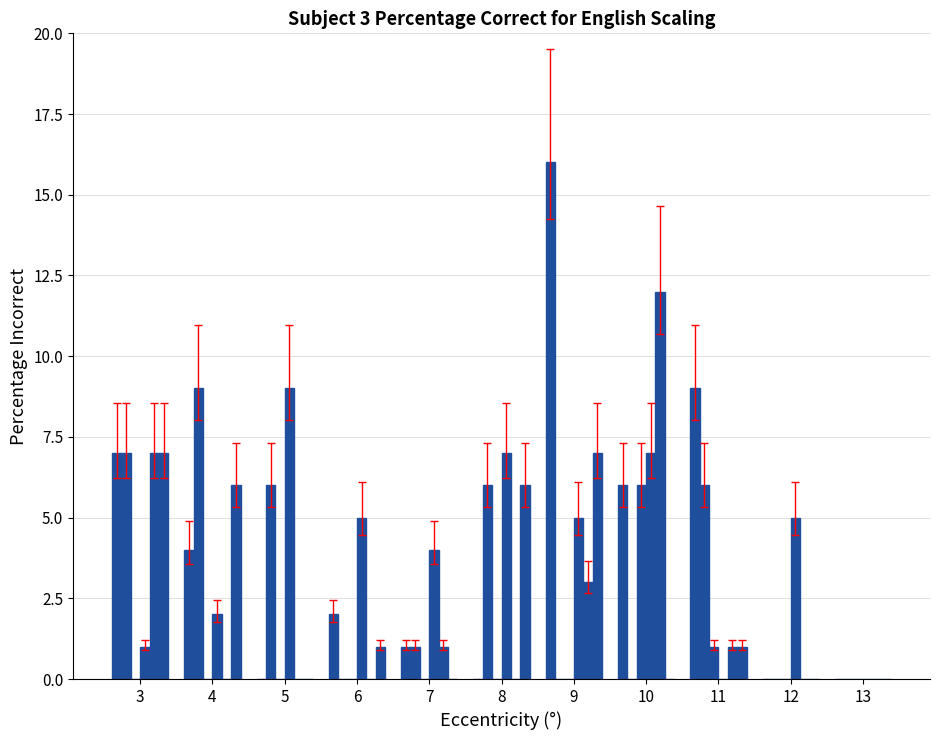

Reading left to right, extract all data points from this chart.

col_18: 7	4	0	2	1	0	16	6	9	0	0
col_23: 7	9	6	0	1	6	0	0	6	0	0
col_35: 0	0	0	0	0	0	0	6	1	0	0
col_38: 1	2	9	5	4	7	5	7	0	5	0
col_8: 7	0	0	0	1	0	3	12	1	0	0
col_11: 7	6	0	1	0	6	7	0	1	0	0